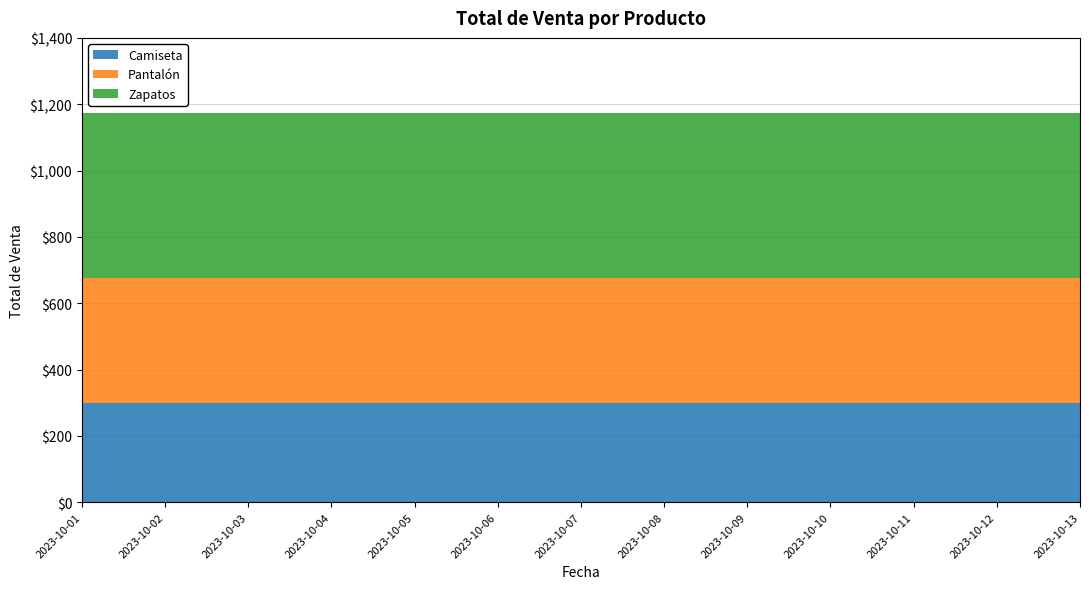

How many lines are shown in the chart?

3